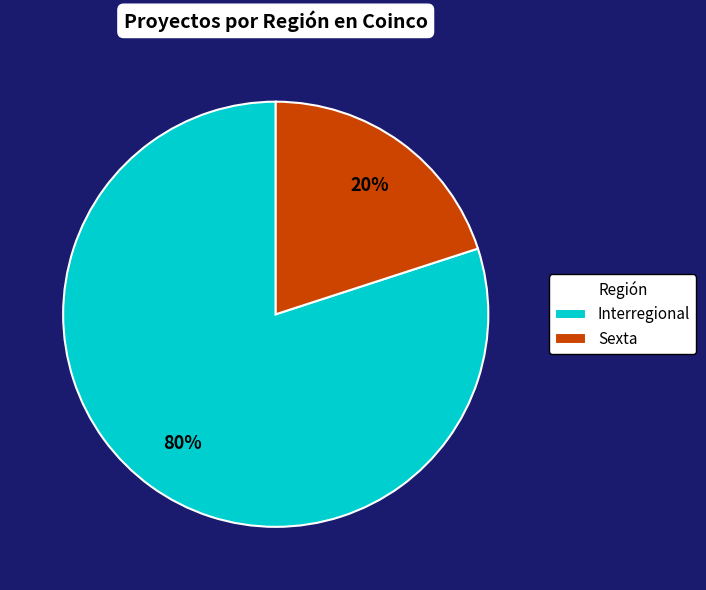

What is the ratio of the value at Interregional to the value at Sexta?

4.0